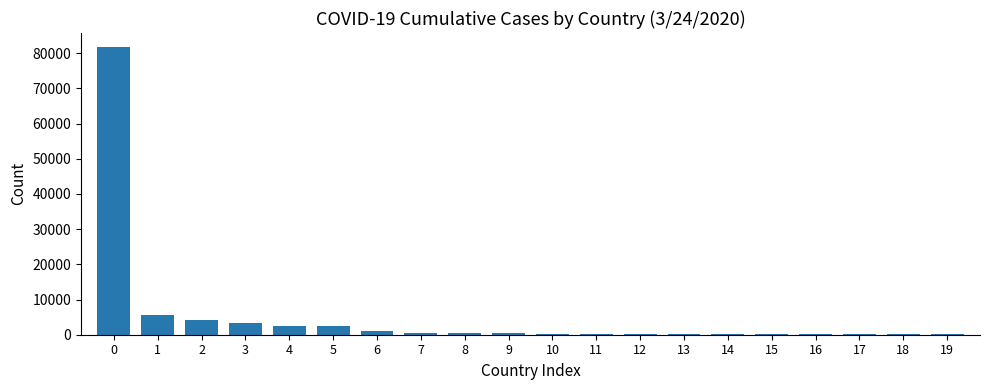

Which has a higher value, 19 or 5?

5